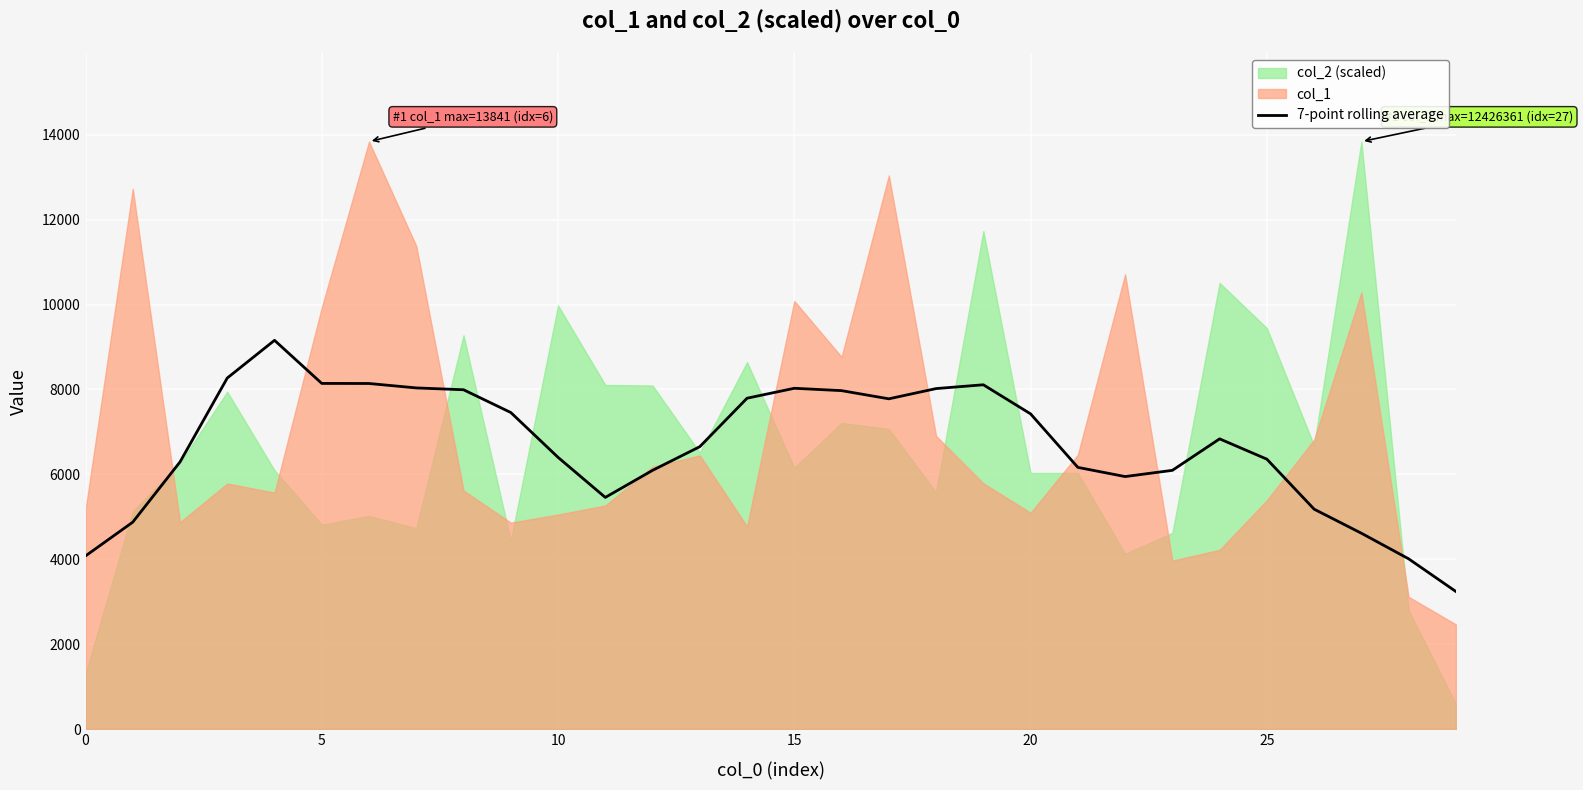

What is the maximum value for 7-point rolling average?

9158.6